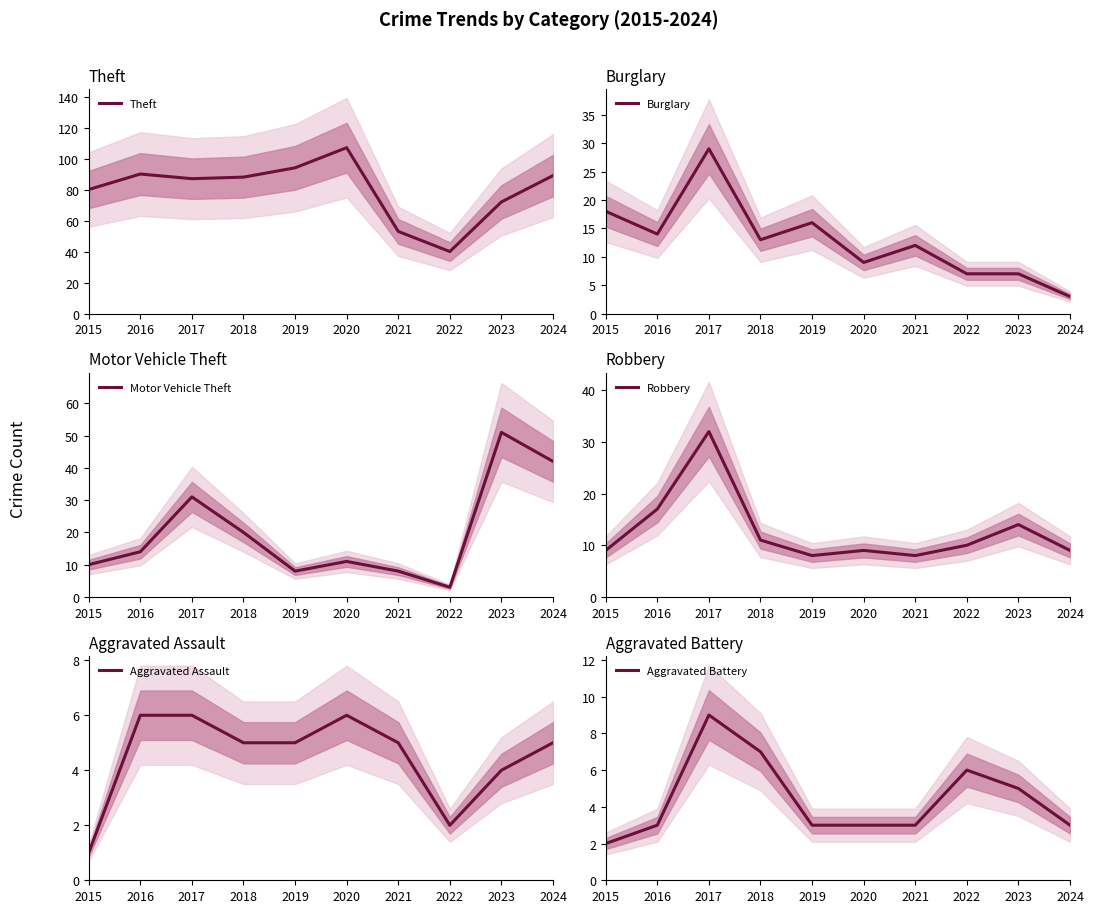

Which series has the widest spread of values?

Theft